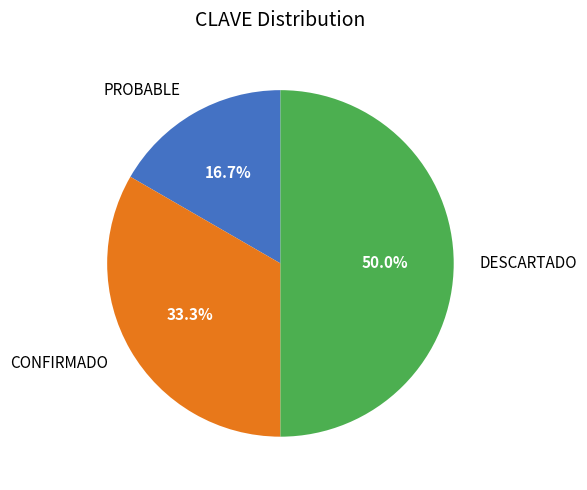

Between DESCARTADO and CONFIRMADO, which is larger?

DESCARTADO